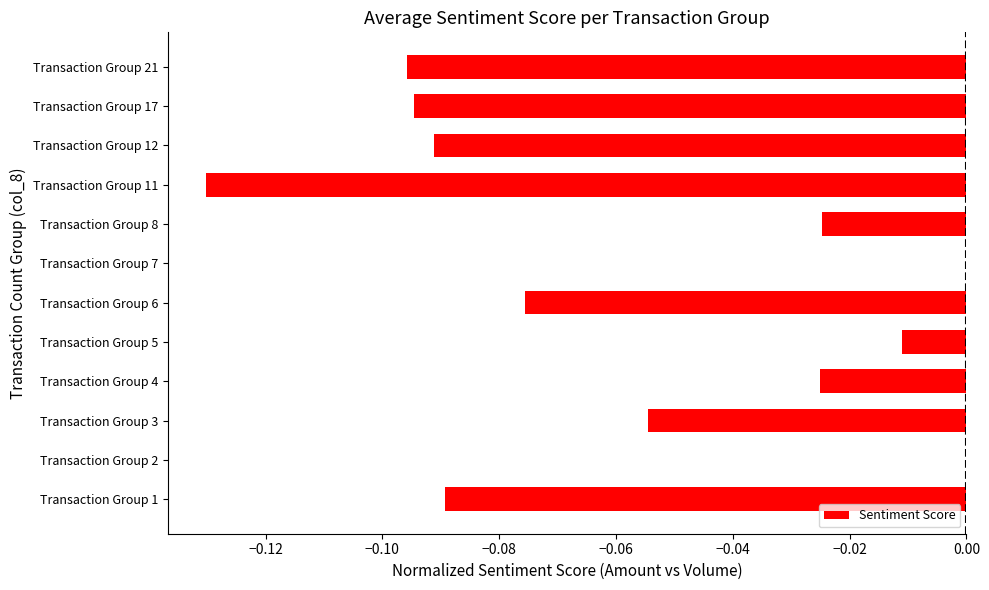

What is the sum of all values?

-0.7